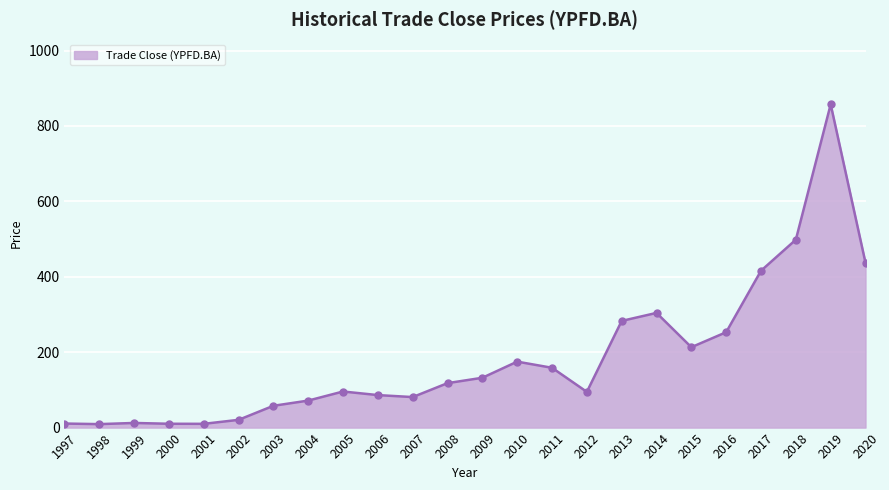

How many lines are shown in the chart?

1